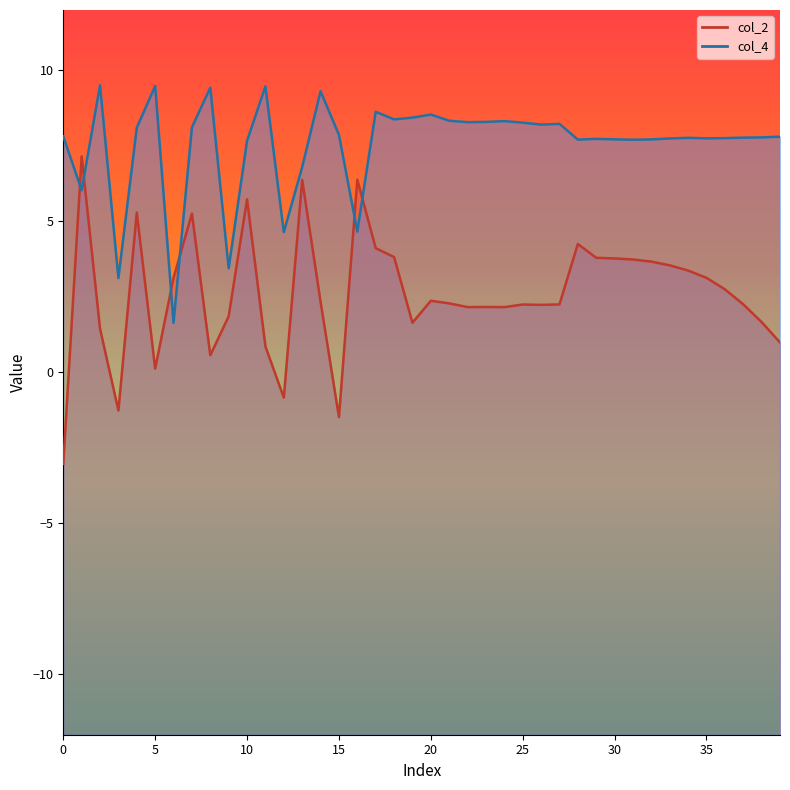

What is the spread (max minus min) of values at 35?

2.9